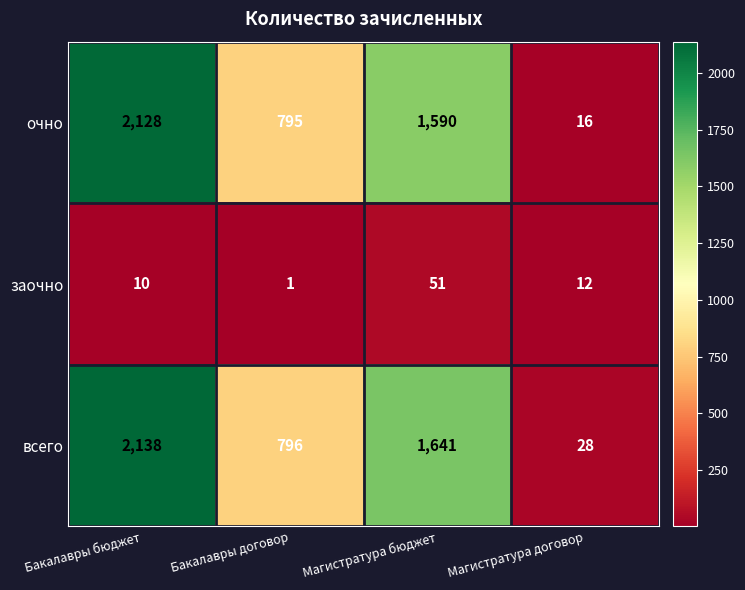

True or false: всего has a value of 39 at Магистратура договор.

False